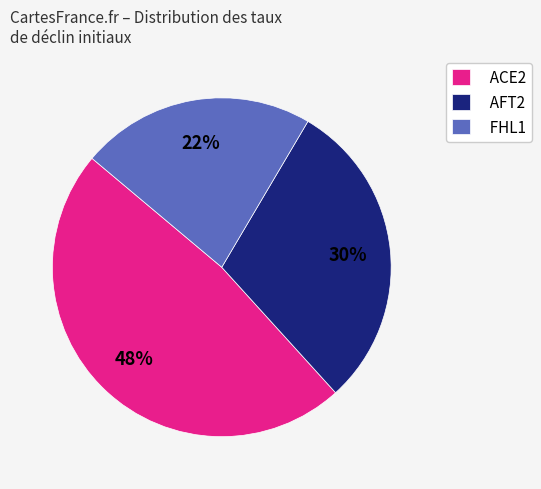

Which slice is the largest?

ACE2